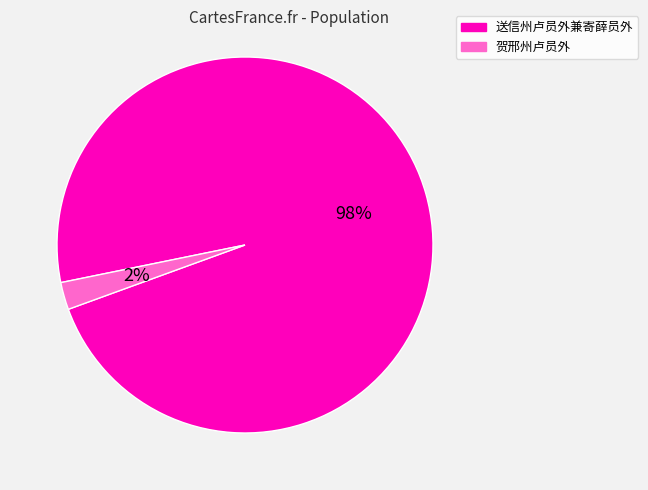

To the nearest percent, what is the average slice percentage?

50%